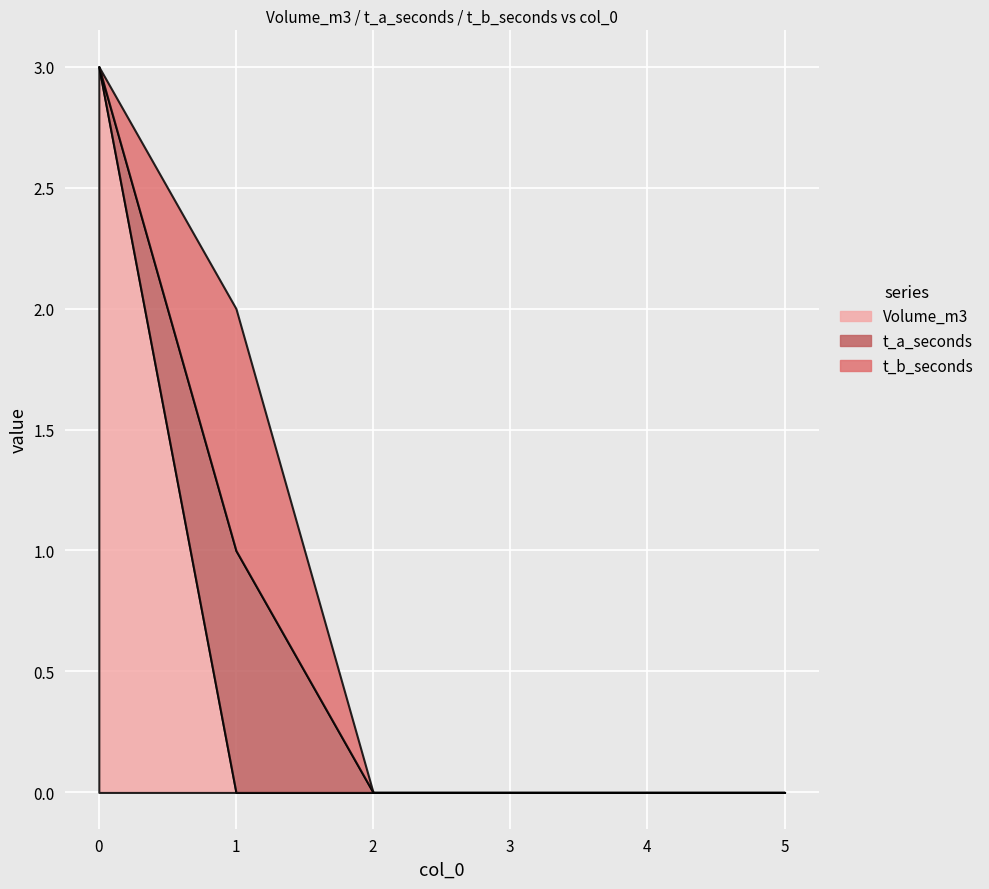

Which series has the largest total across all categories?

Volume_m3